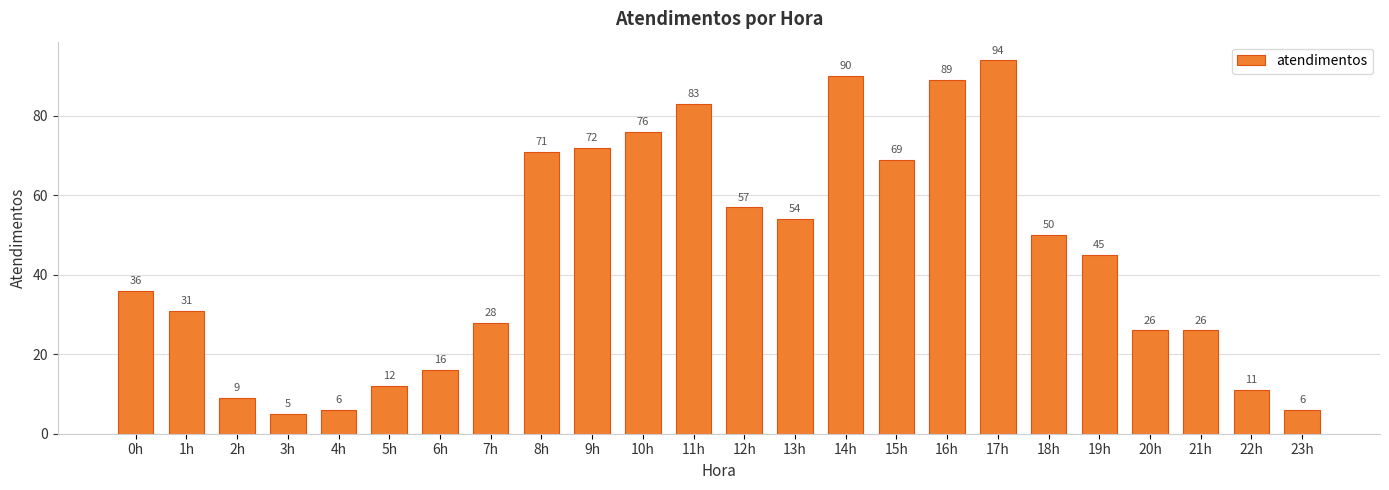

What position from the left is 9h?

10